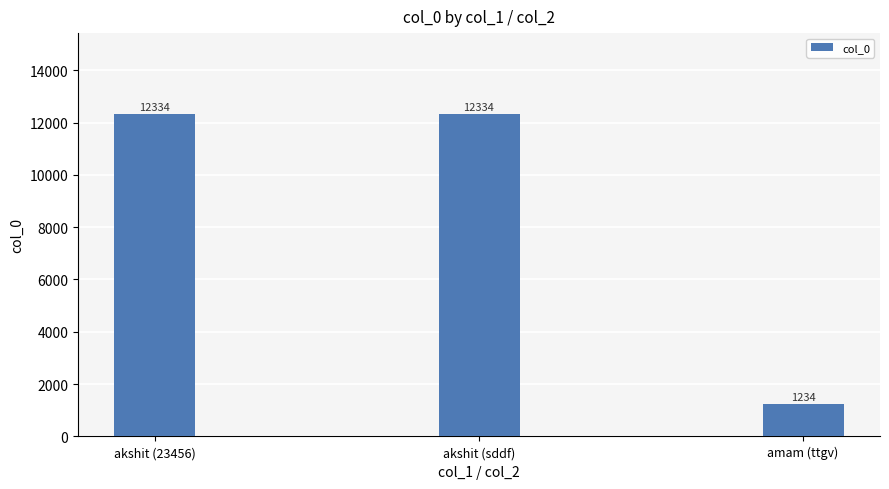

What is the average value?

8634